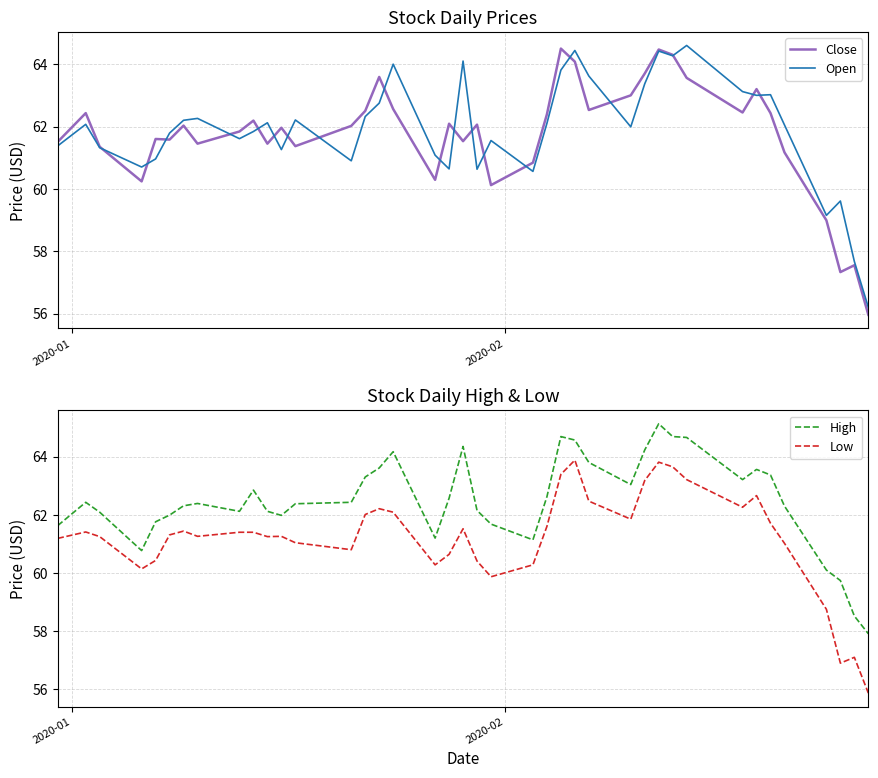

What is the maximum value for Close?

64.5